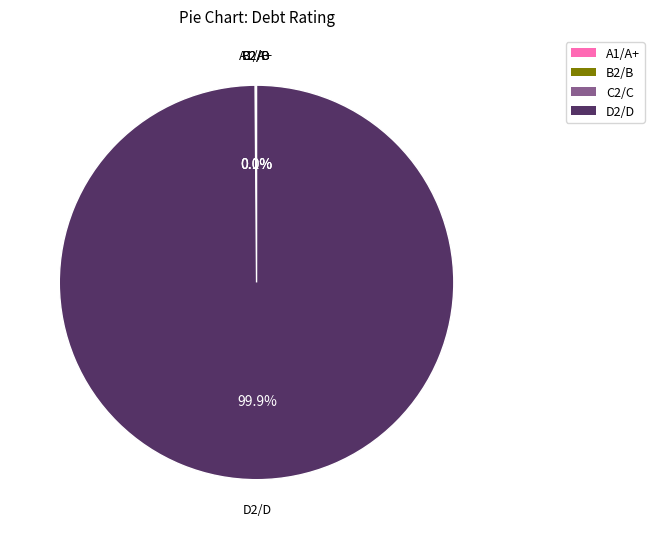

The D2/D slice represents 1% of the pie. True or false?

False